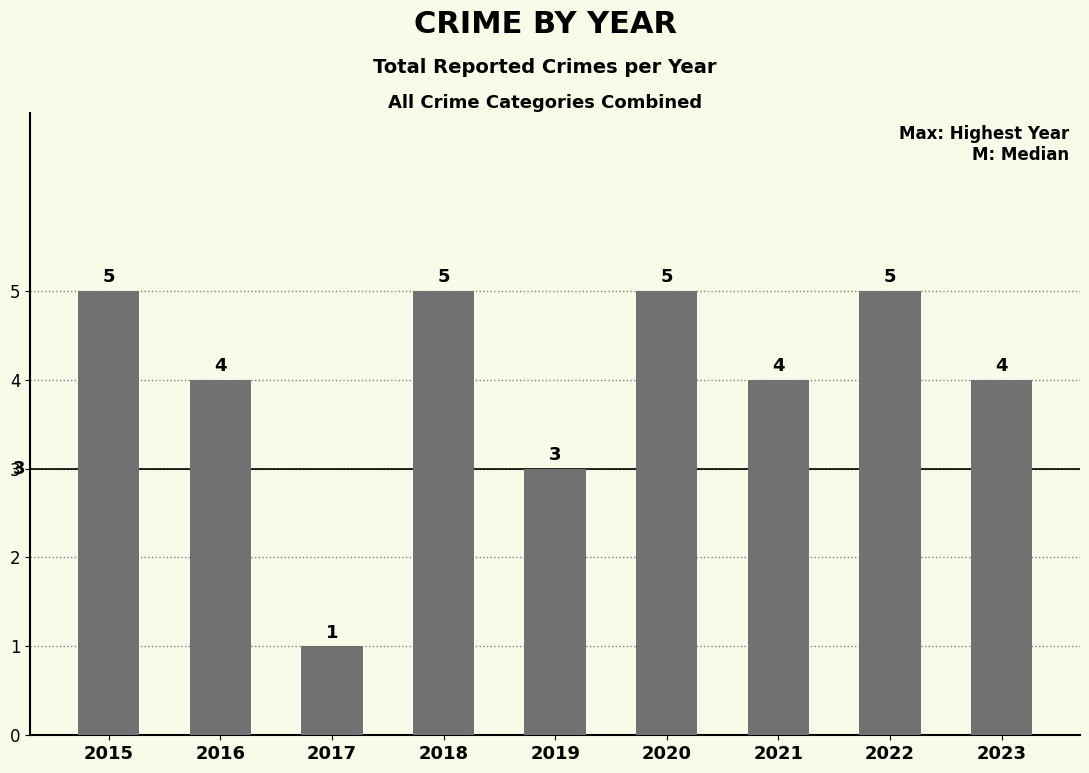

What is the ratio of the value at 2018 to the value at 2017?

5.0